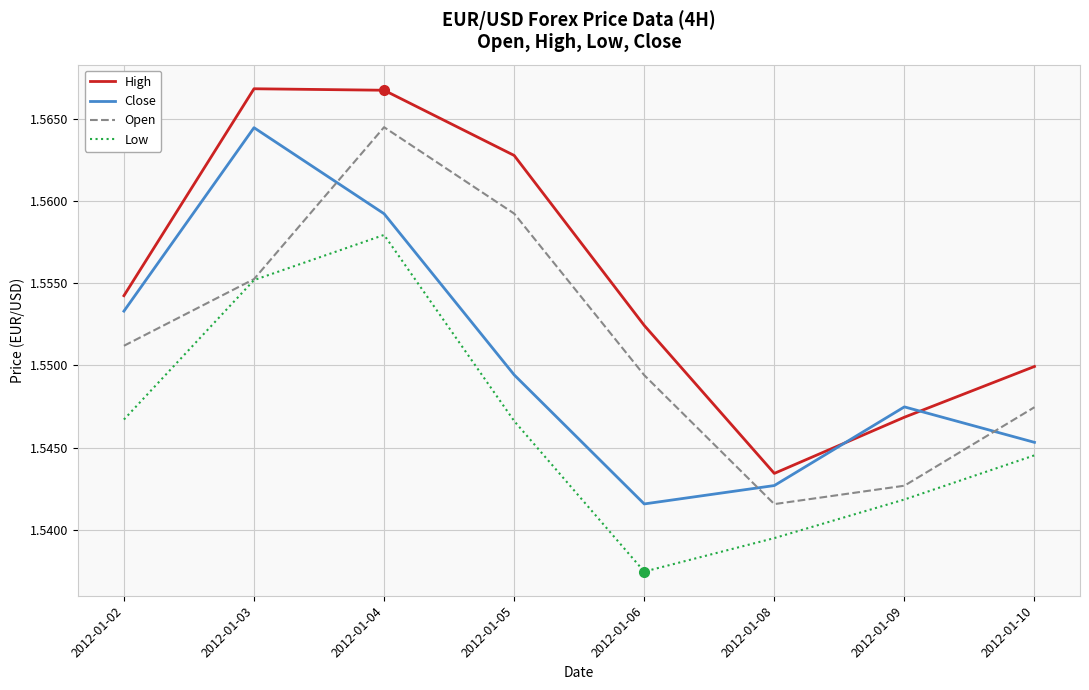

Between 2012-01-05 and 2012-01-09, which series saw the biggest shift?

Open